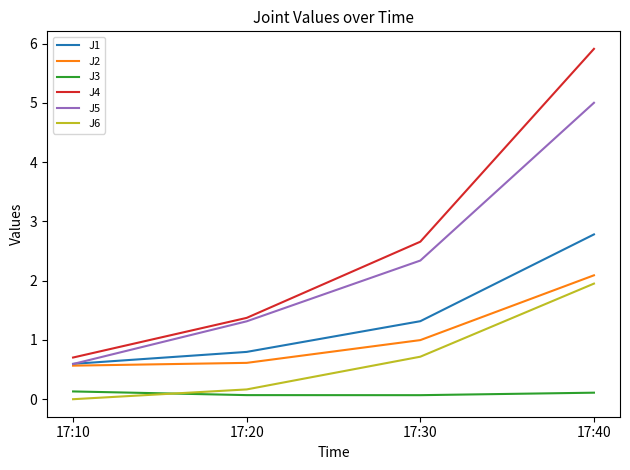

What is the highest value of the J5 series?

5.0